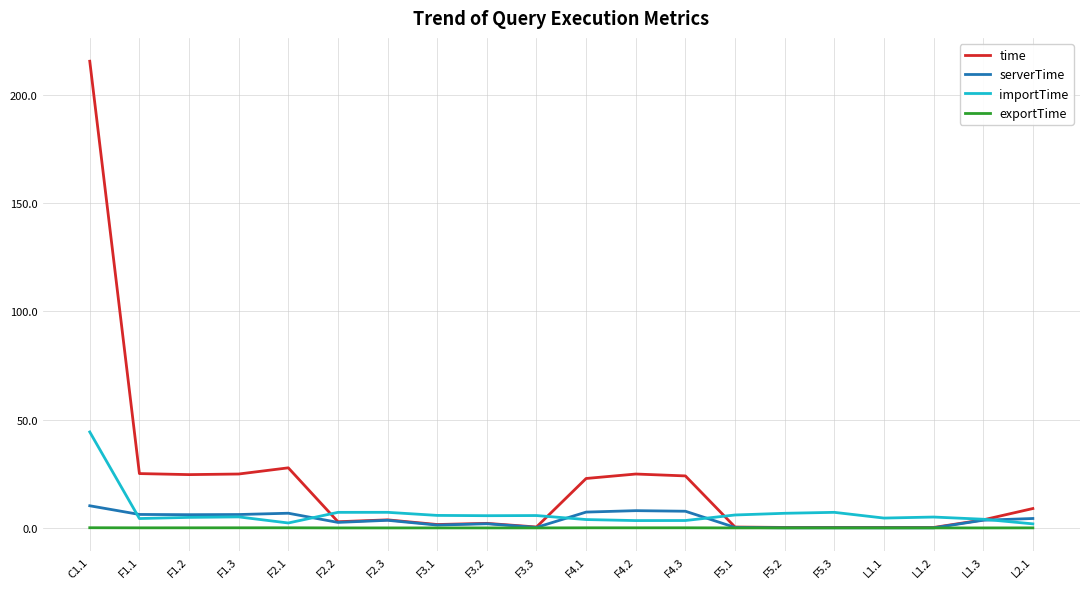

At which label does importTime first exceed 5?

C1.1